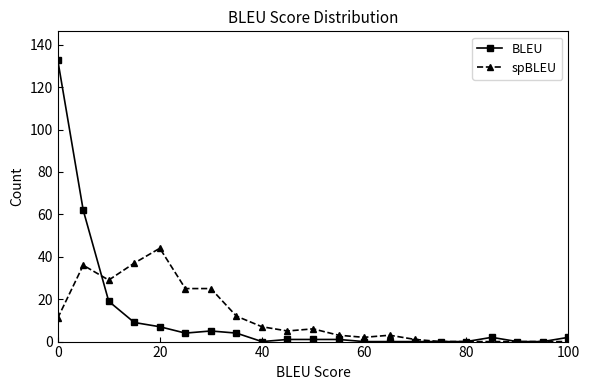

What is the highest value of the BLEU series?

133